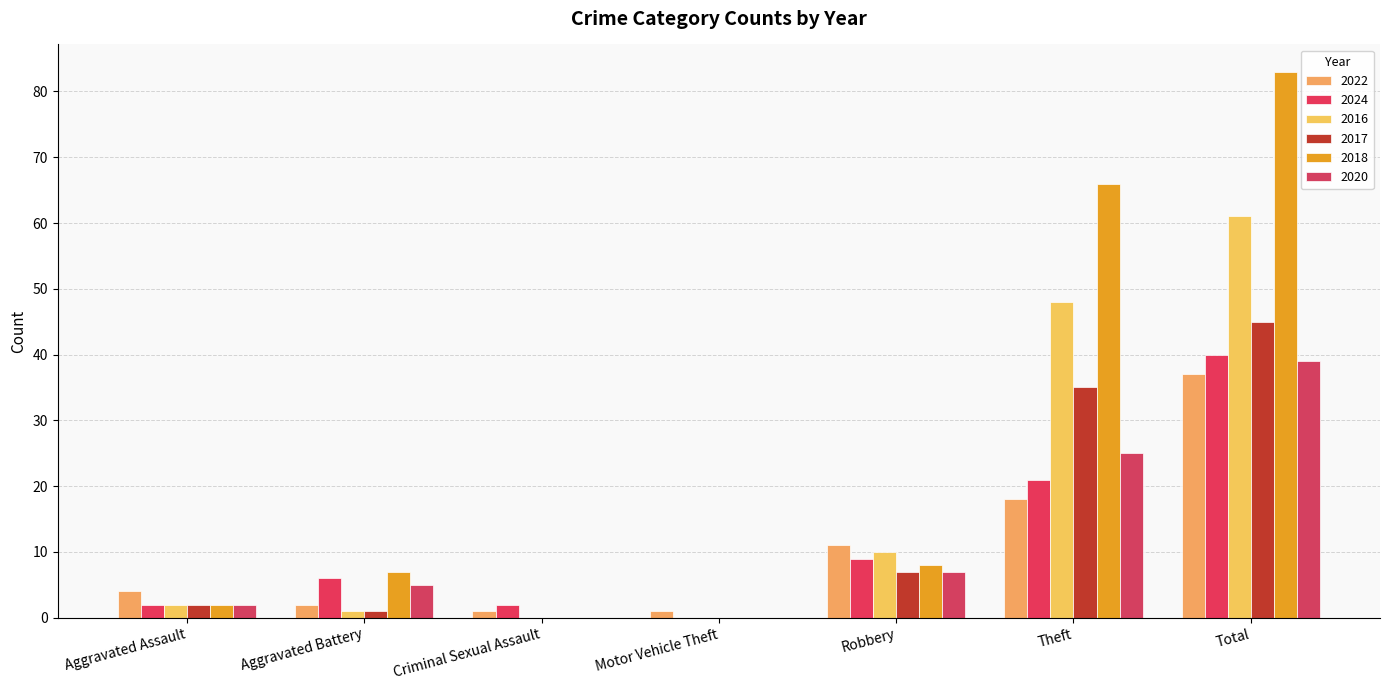

Is the value of 2018 at Total greater than the value of 2017 at Total?

Yes